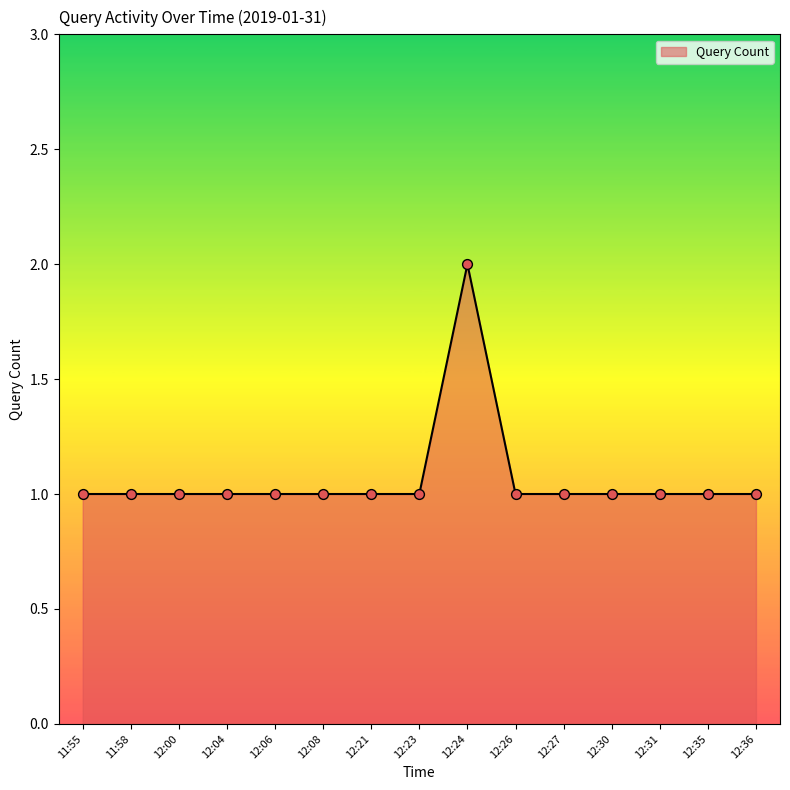

Approximately how many times larger is the value at 11:55 compared to 12:26?

1.0